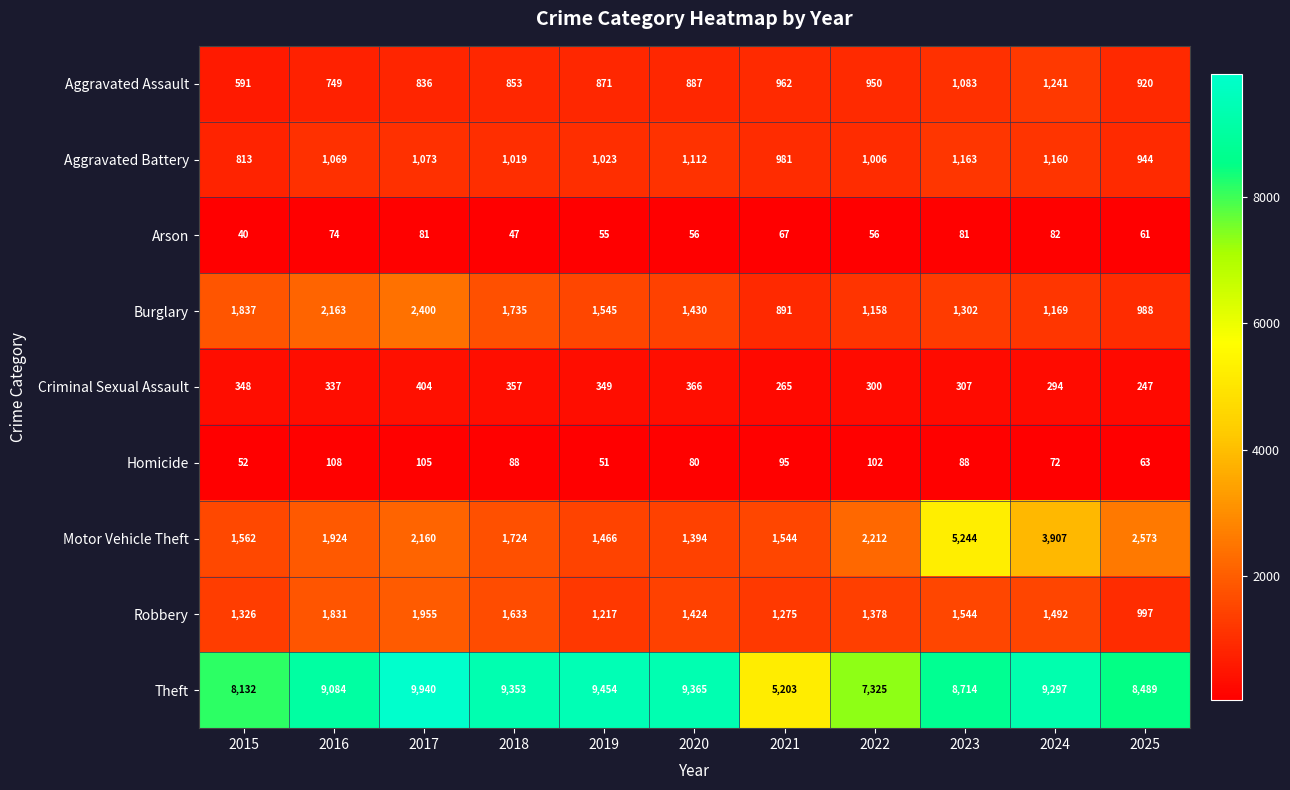

Which series has the largest range (max minus min)?

Theft